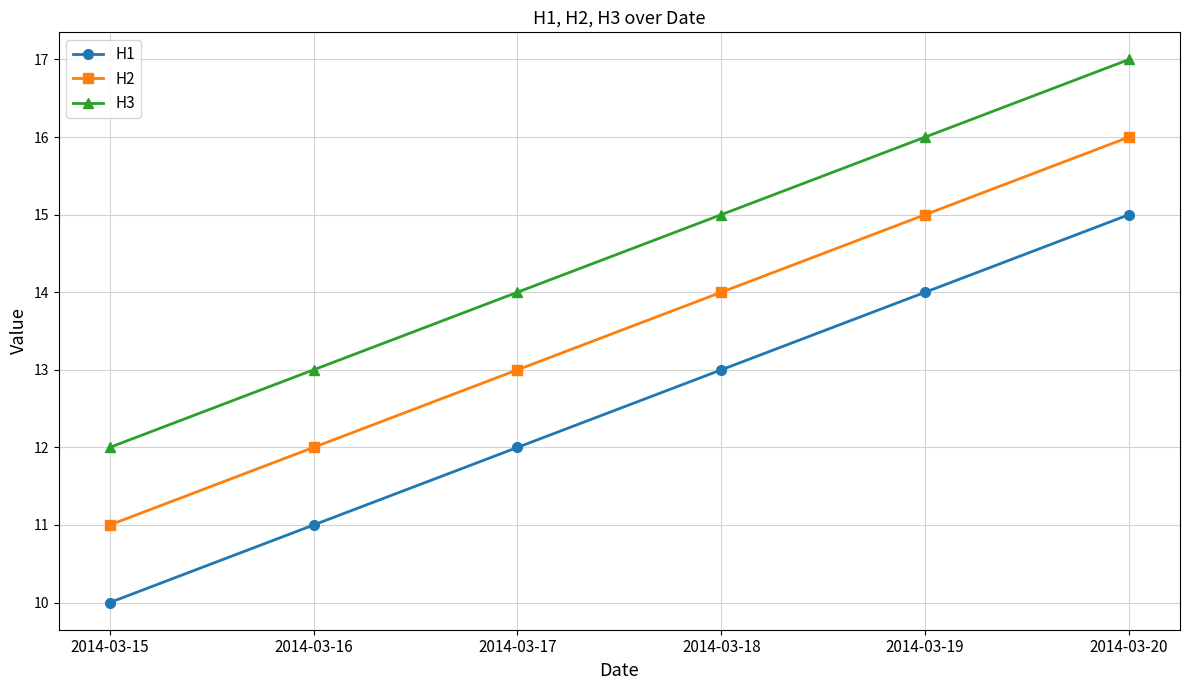

The H1 series shows 13 at 2014-03-18. True or false?

True